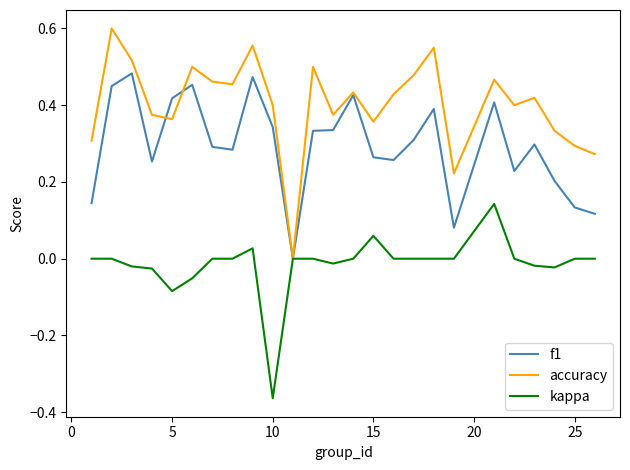

Which series has the largest total across all categories?

accuracy